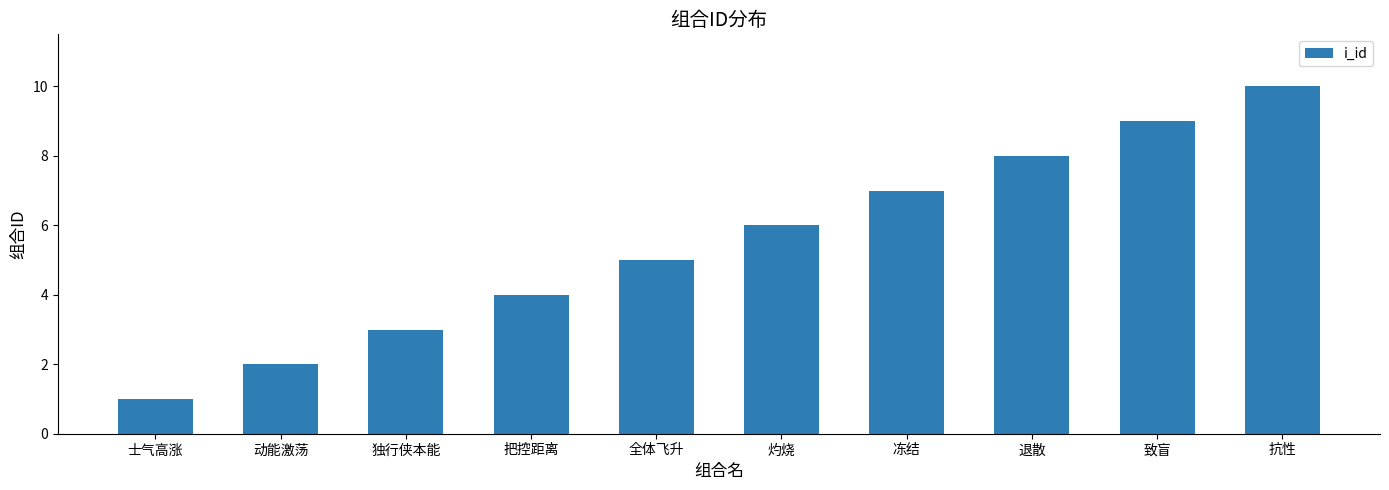

What is the label of the 10th bar from the left?

抗性